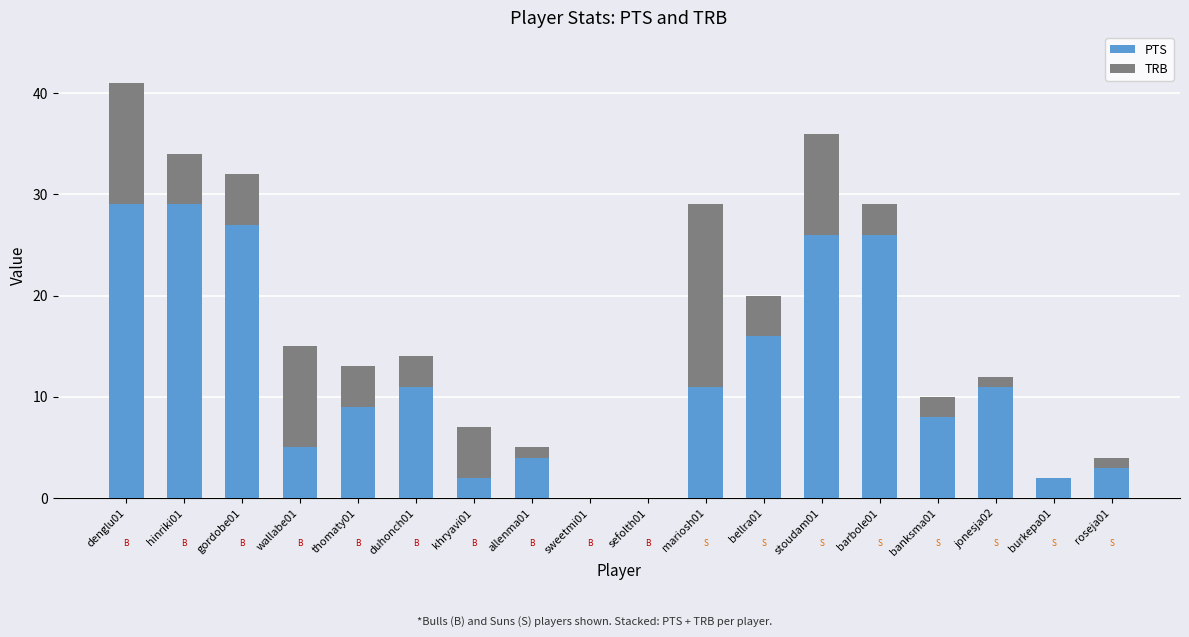

At which category is the sum across all series the highest?

denglu01